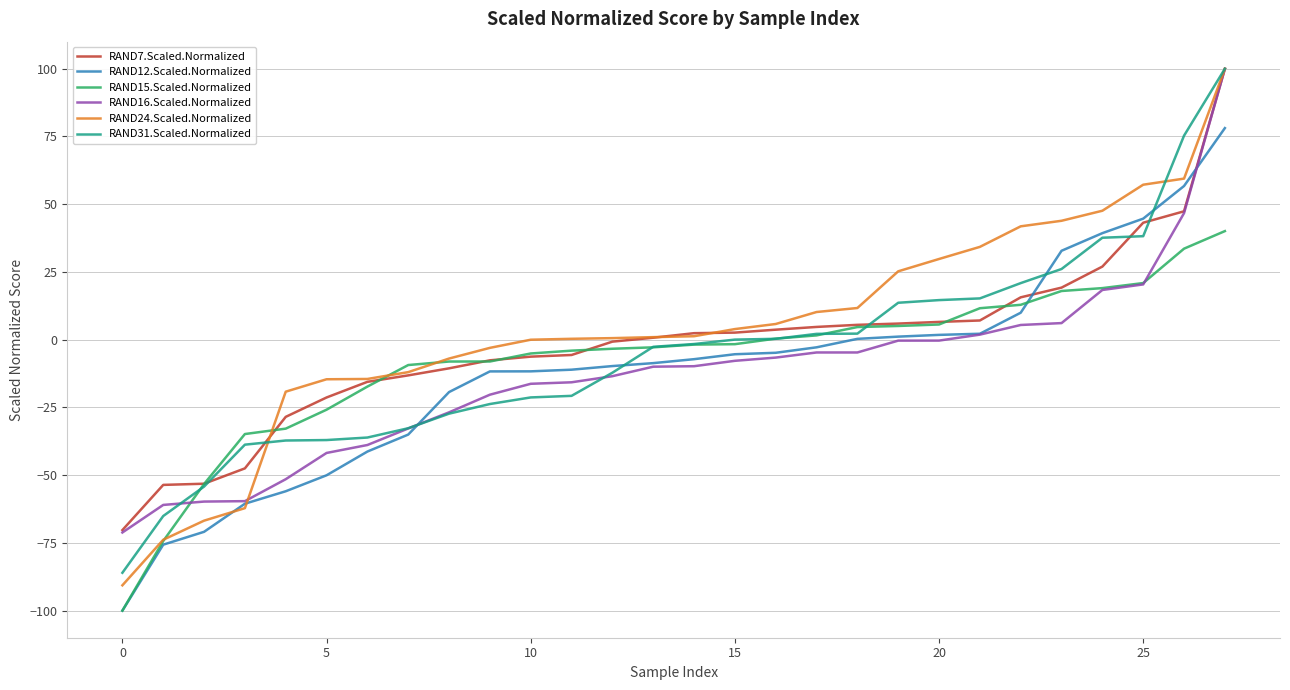

How many times do RAND12.Scaled.Normalized and RAND24.Scaled.Normalized cross each other?

2